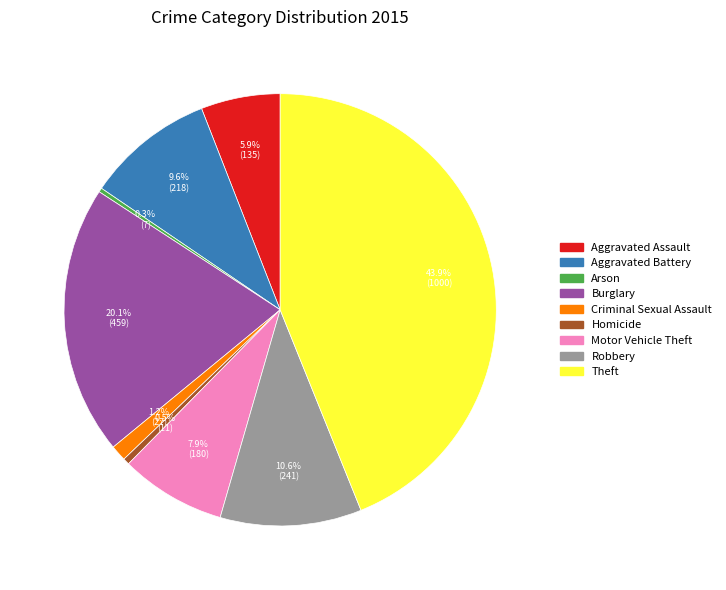

To the nearest percent, what portion does Theft represent?

44%